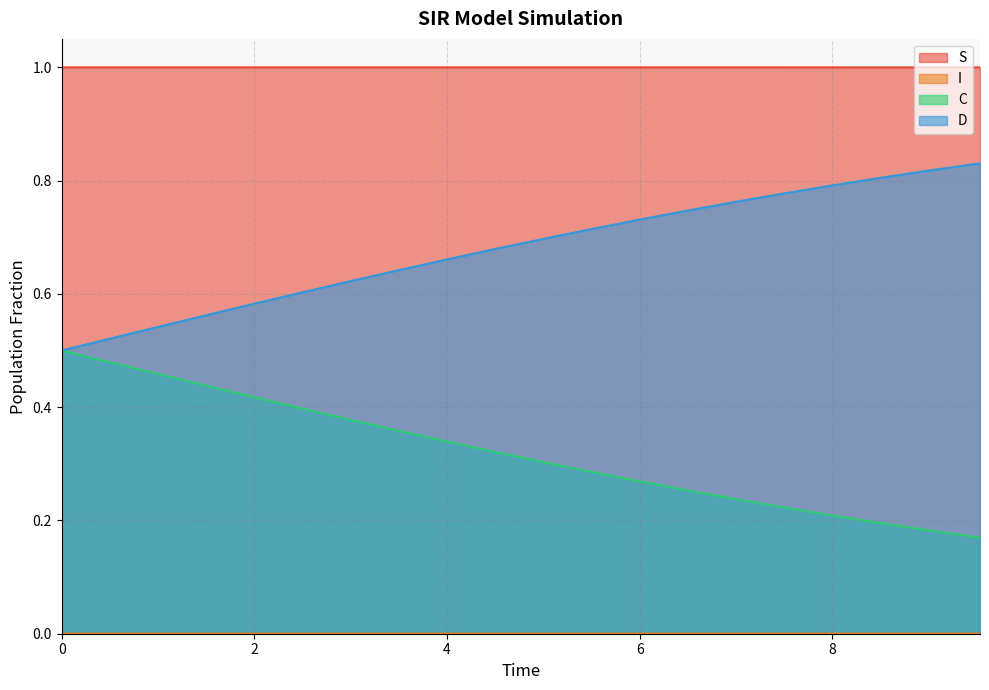

True or false: S and C cross at least once.

False